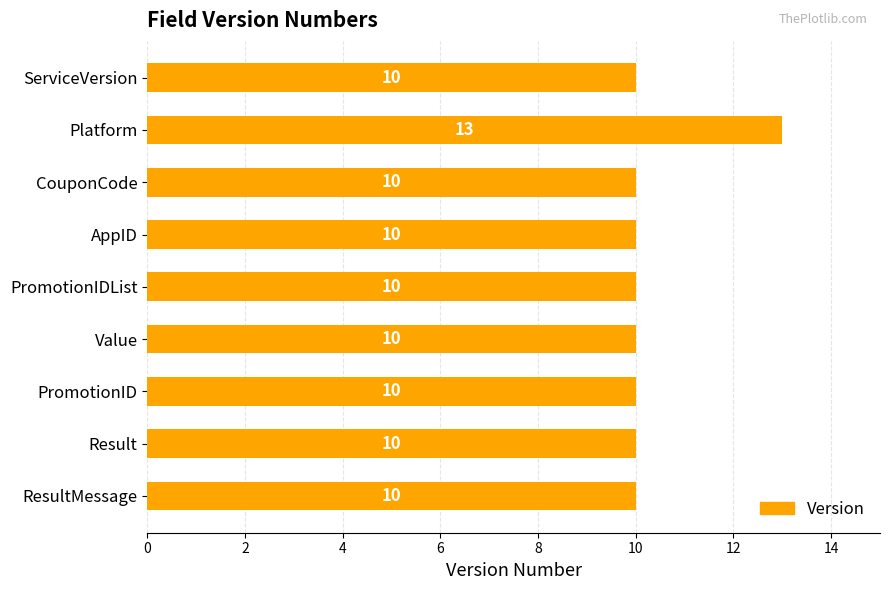

Count the values in the range 10 to 11.

8